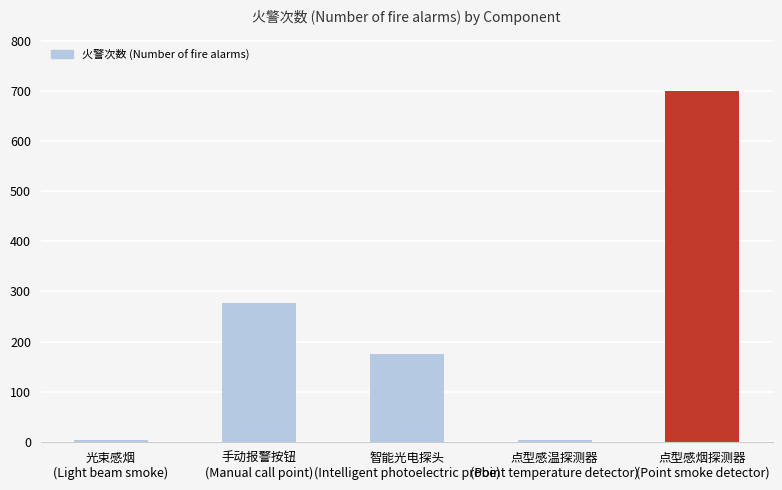

The value at 光束感烟
(Light beam smoke) is 3. True or false?

True